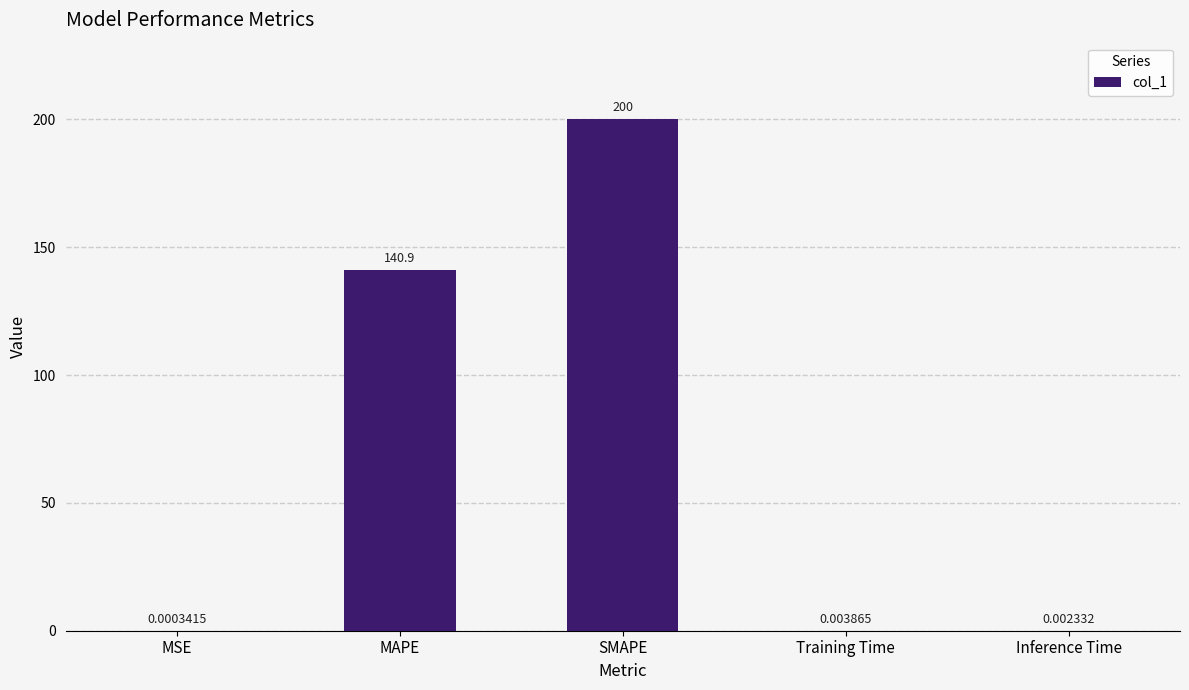

What is the sum of all values?

340.9